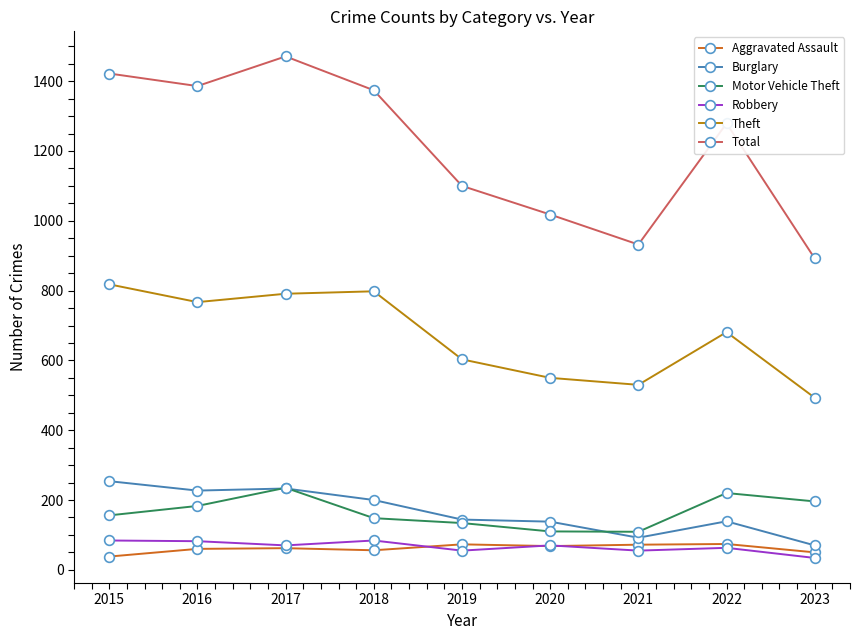

True or false: Motor Vehicle Theft and Theft intersect in this chart.

False